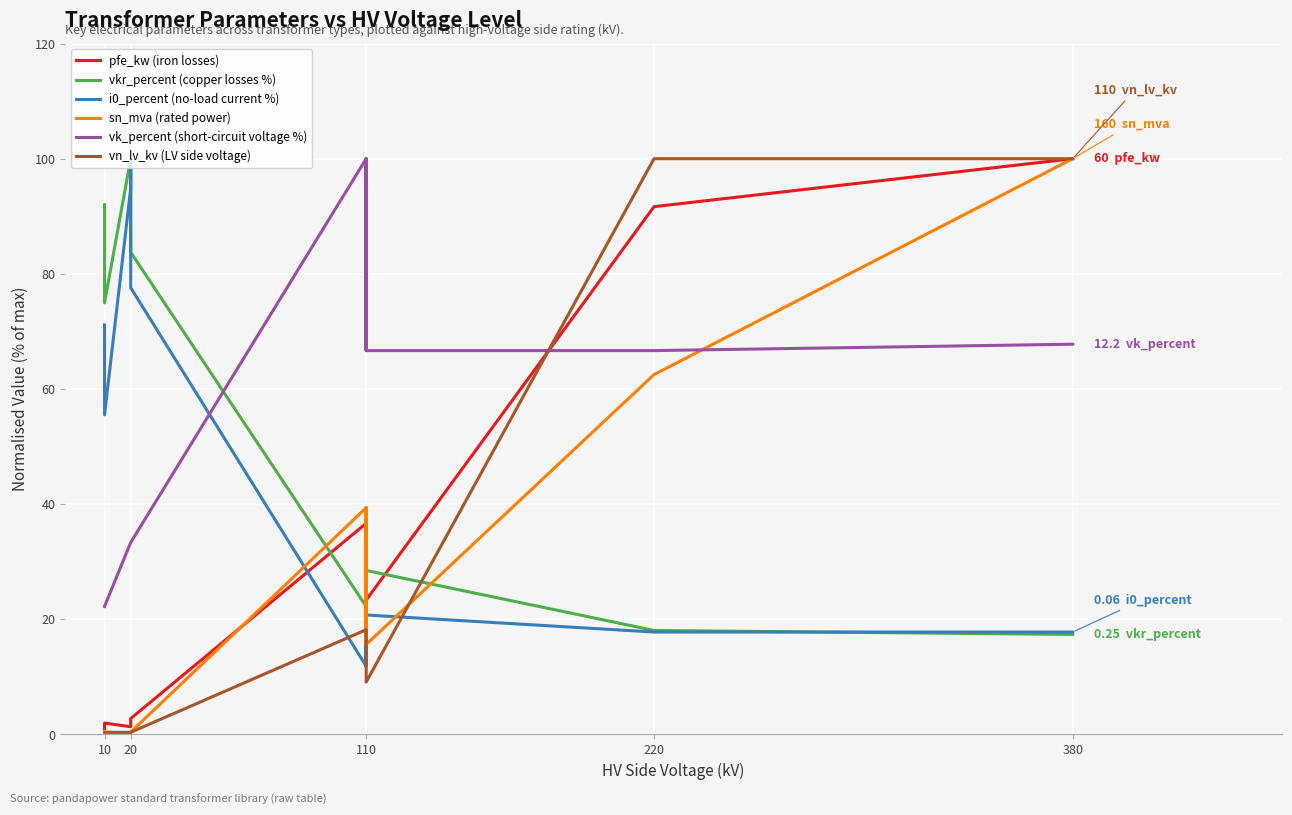

What is the value of the sn_mva (rated power) point at the 5th from the left?

0.2